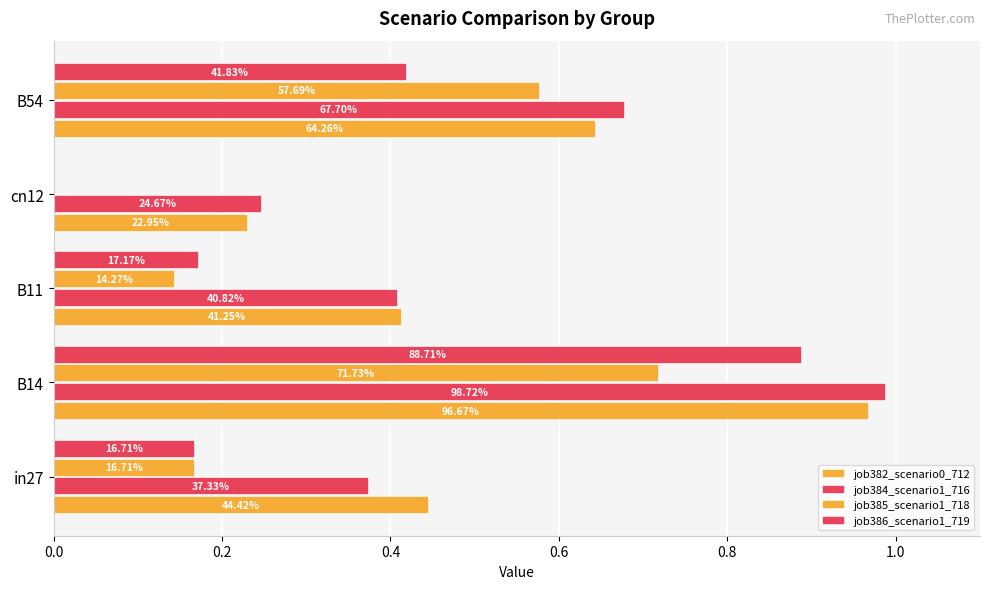

What is the value of the job384_scenario1_716 bar at the 2nd from the left?

1.0